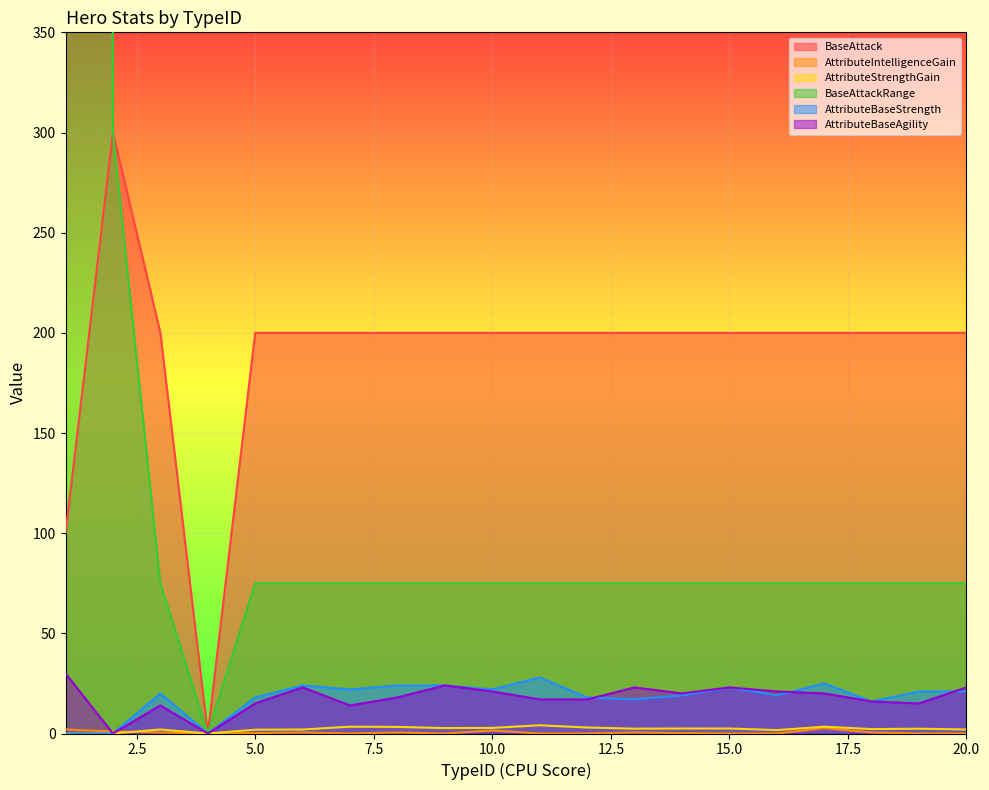

What is the value of the BaseAttackRange point at the 11th from the left?

75.0